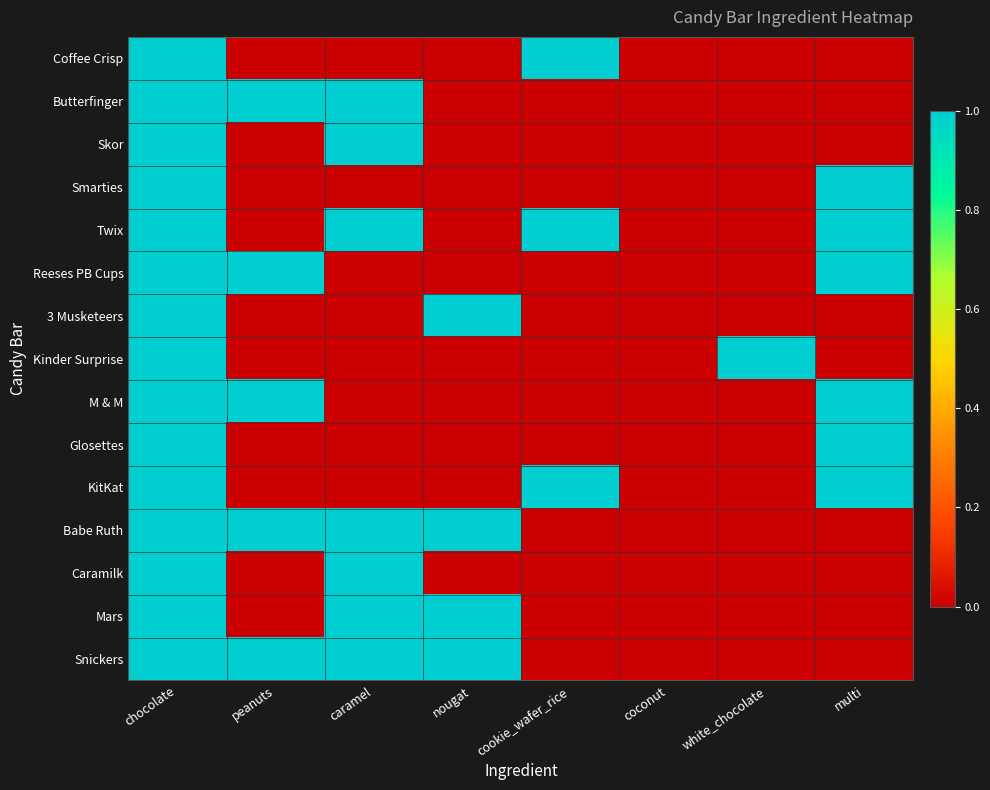

At which category does the chart reach its minimum across all series?

peanuts